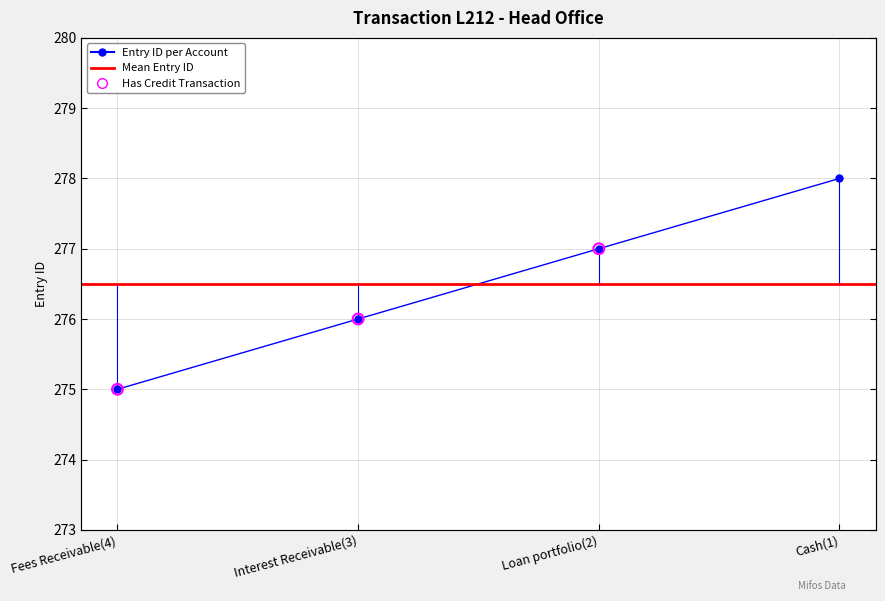

Approximately how many times larger is the value at Cash(1) compared to Fees Receivable(4)?

1.0